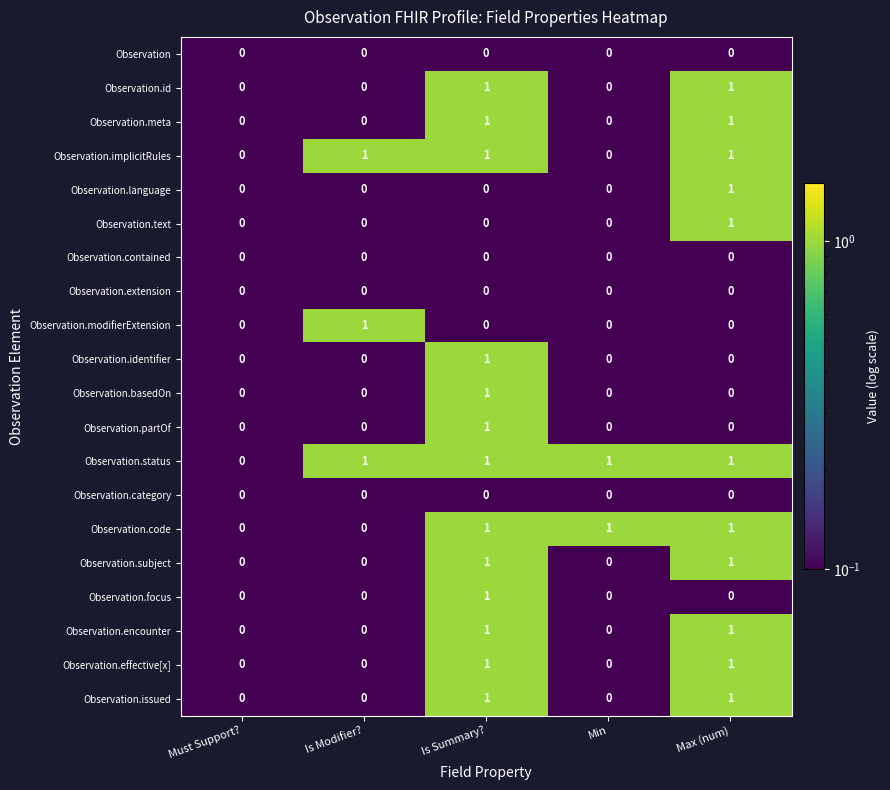

Is the value of Observation.contained at Is Modifier? greater than the value of Observation.status at Is Summary??

No